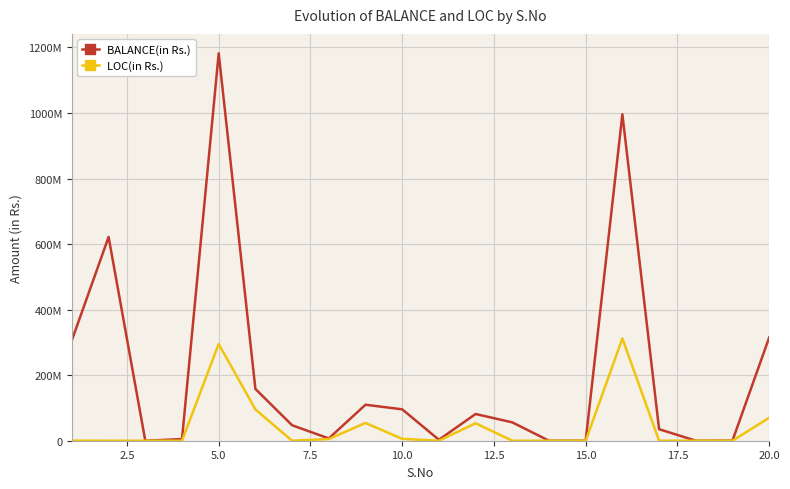

What are all the series names shown in the legend?

BALANCE(in Rs.), LOC(in Rs.)